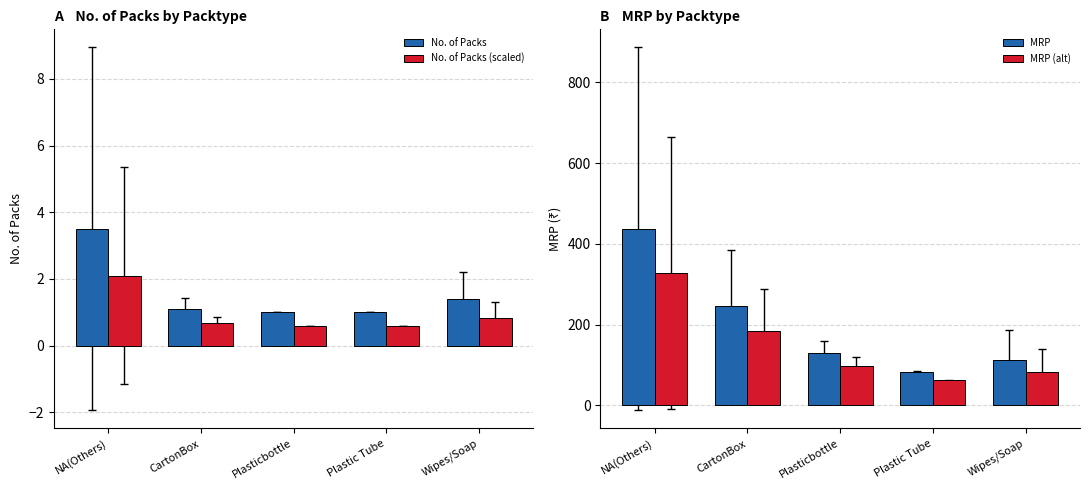

Reading right to left, transcribe all the data shown in this chart.

No. of Packs: Wipes/Soap=1.4	Plastic Tube=1.0	Plasticbottle=1.0	CartonBox=1.1	NA(Others)=3.5
No. of Packs (scaled): Wipes/Soap=0.8	Plastic Tube=0.6	Plasticbottle=0.6	CartonBox=0.7	NA(Others)=2.1
MRP: Wipes/Soap=111.3	Plastic Tube=82.5	Plasticbottle=130.0	CartonBox=246.6	NA(Others)=436.9
MRP (alt): Wipes/Soap=83.5	Plastic Tube=61.9	Plasticbottle=97.5	CartonBox=184.9	NA(Others)=327.7